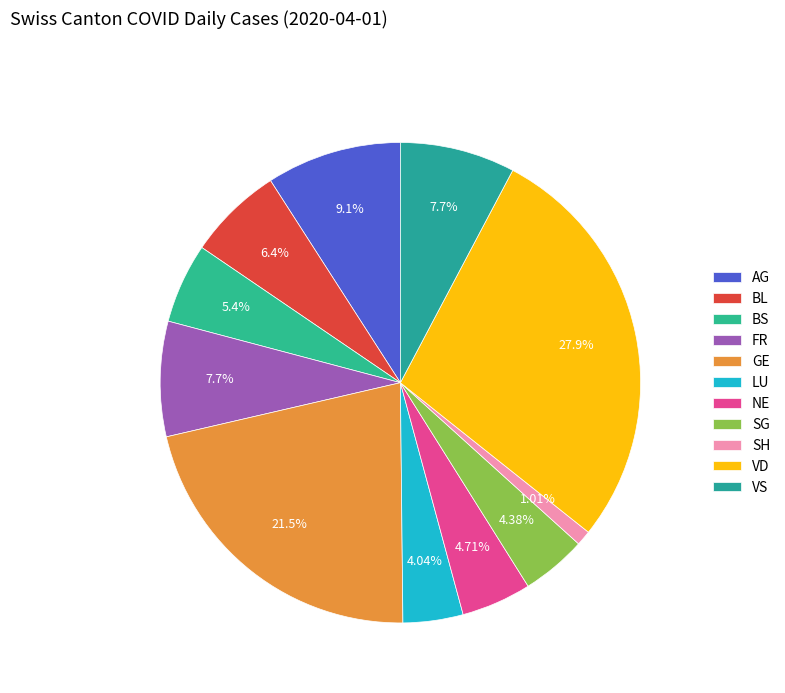

Which has a higher value, AG or SG?

AG